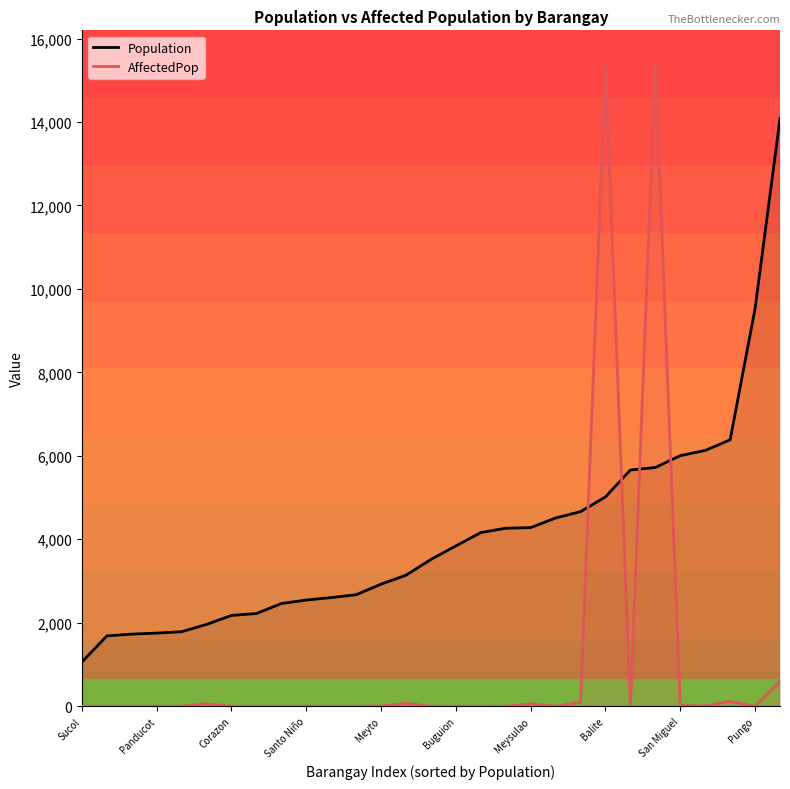

Which series changed the most between 10 and 17?

Population